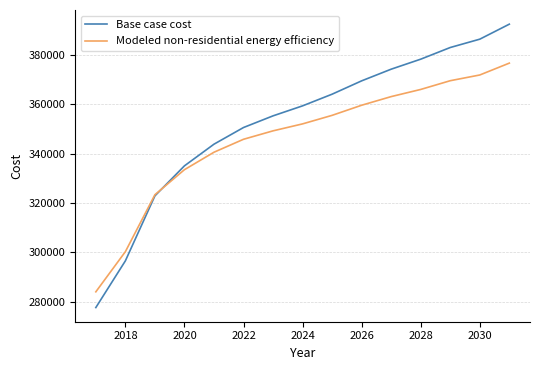

Rank the series by their maximum value, from lowest to highest.

Modeled non-residential energy efficiency, Base case cost